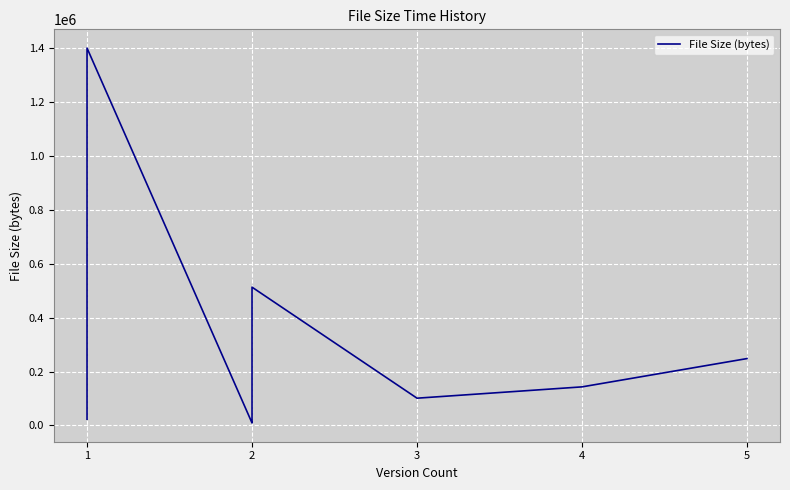

True or false: the data has more than 2 interior local peaks.

False